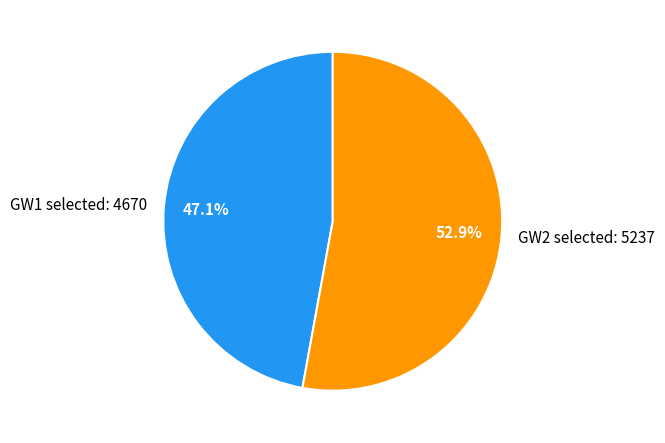

Which slice is the smallest?

GW1 selected: 4670